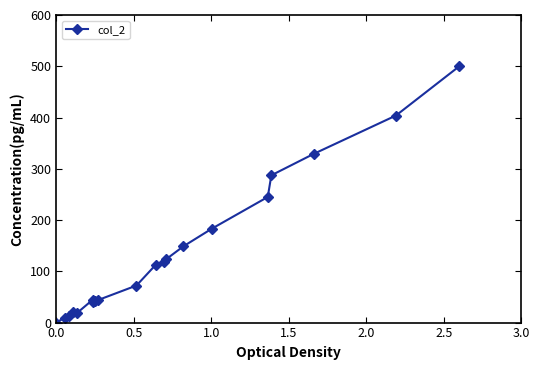

What is the average value?

137.9